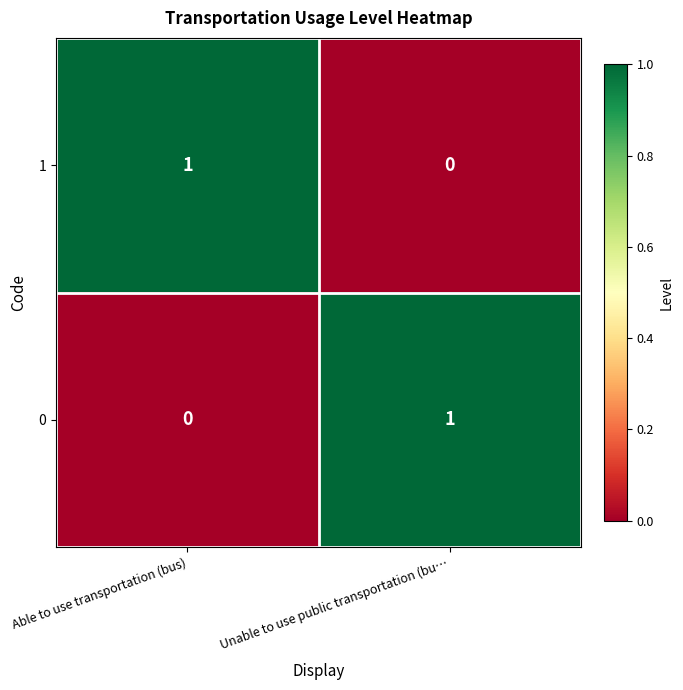

At which label is 1 closest to 0?

Unable to use public transportation (bu…